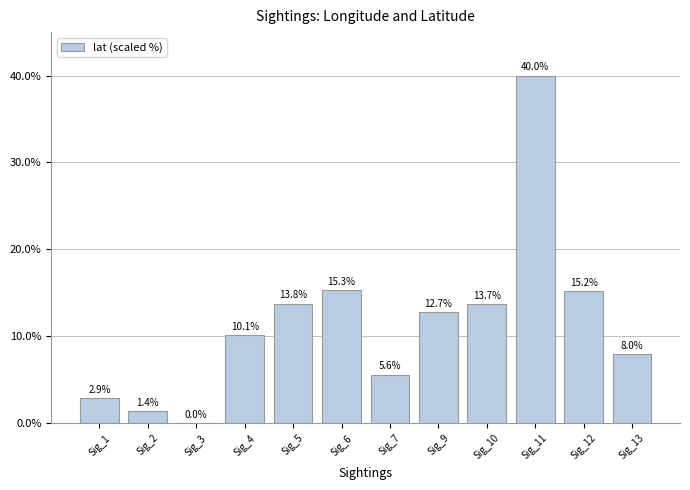

Are the bars horizontal?

No